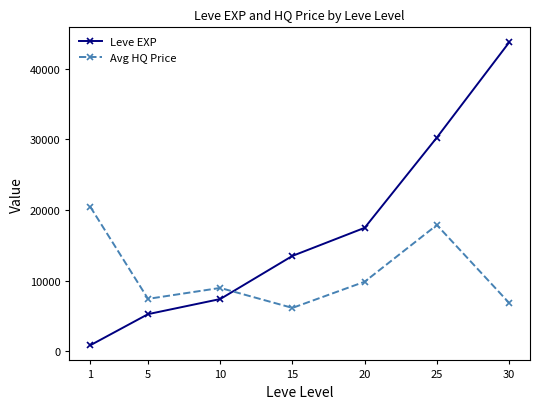

Does the chart display data point markers on the line(s)?

Yes